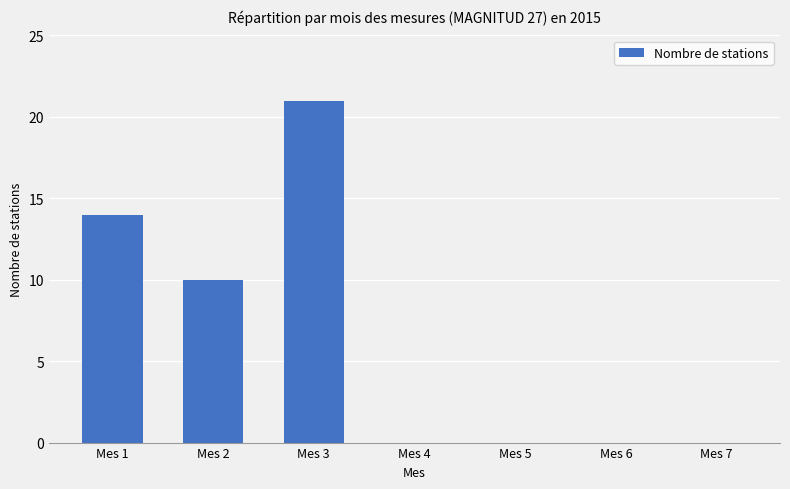

The value at Mes 7 is 8. True or false?

False